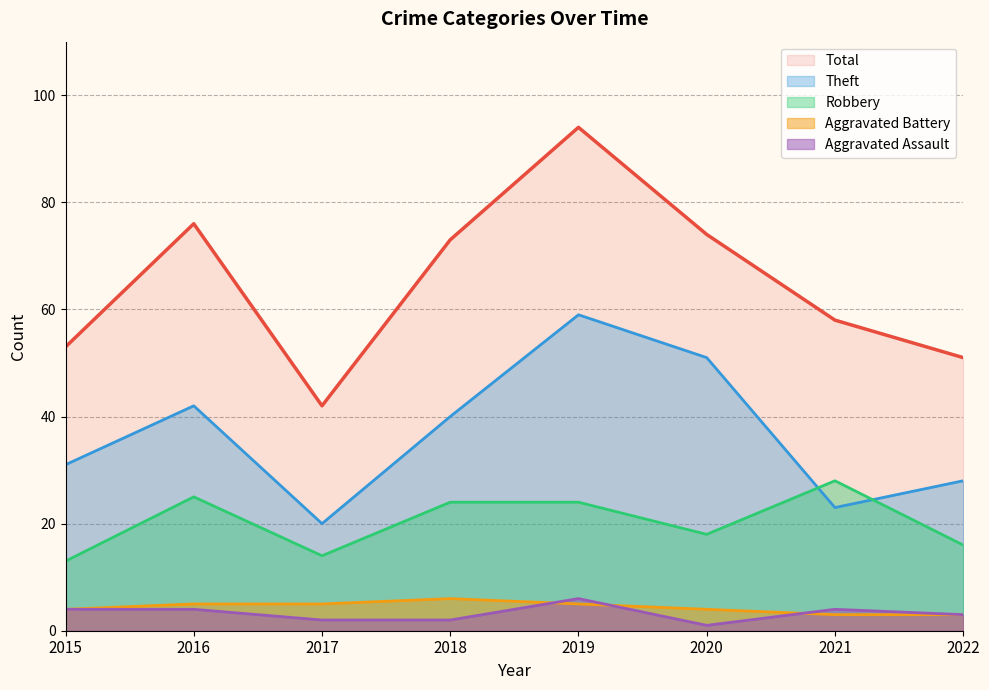

What are all the series names shown in the legend?

Total, Theft, Robbery, Aggravated Battery, Aggravated Assault